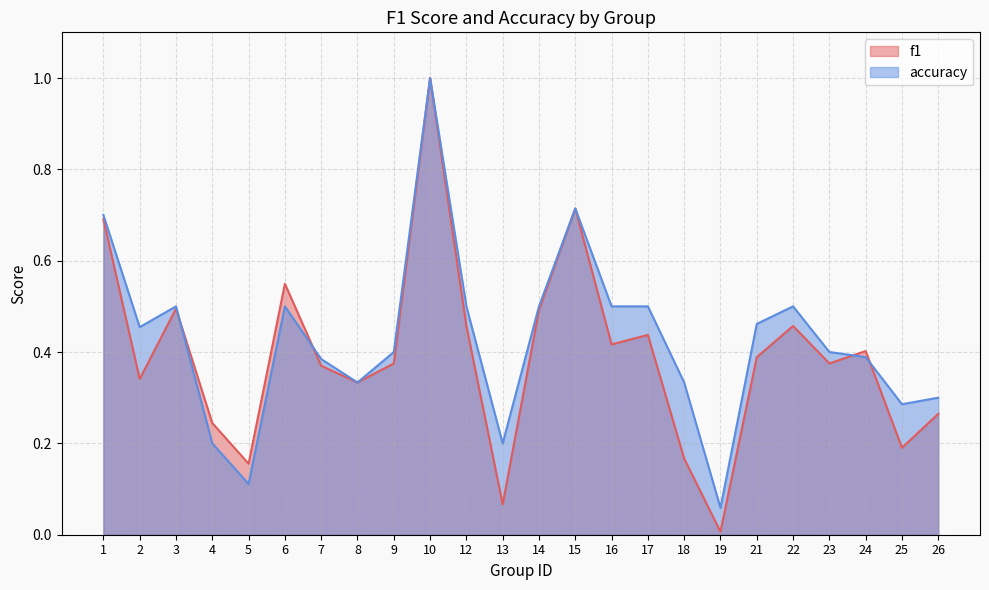

At how many categories does at least one series exceed 0?

24